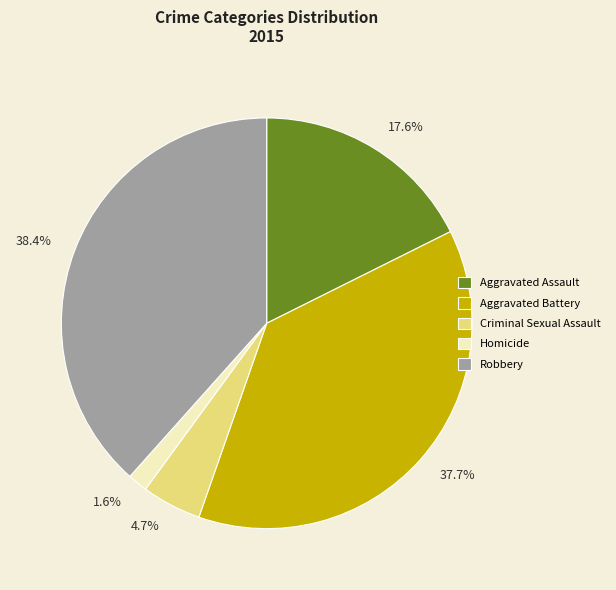

To the nearest percent, what is the combined percentage of Homicide and Aggravated Assault?

19%